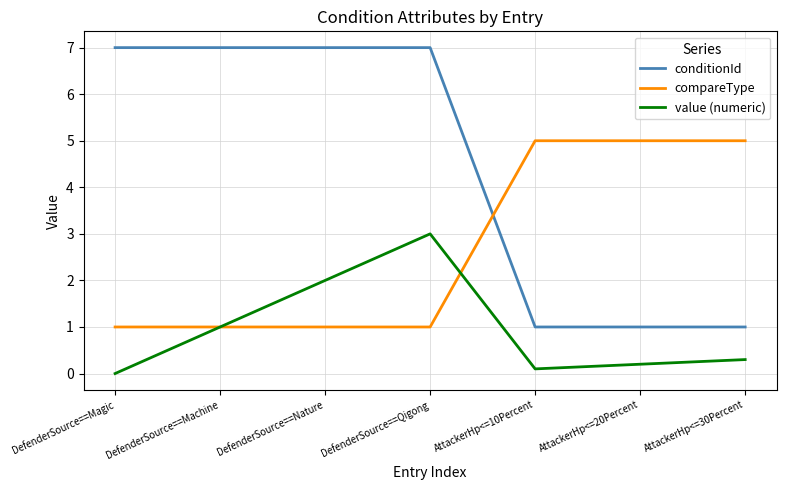

Count the compareType values in the range 1 to 5.

7